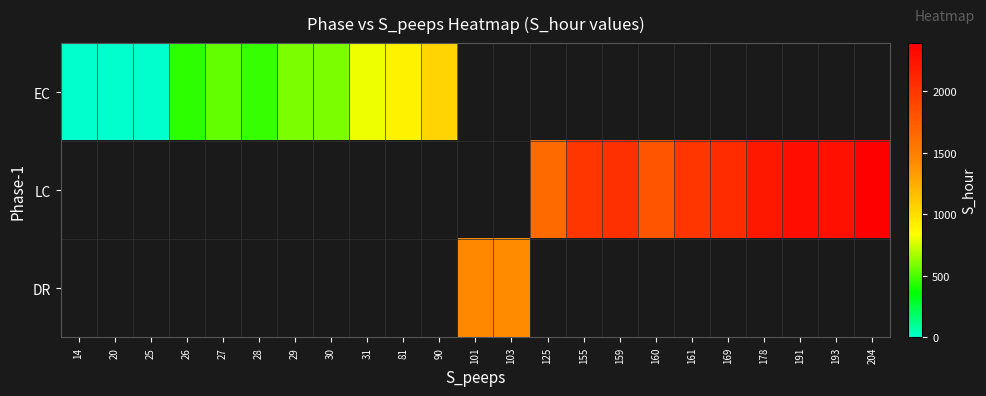

Which has a higher value, 25 or 103?

103